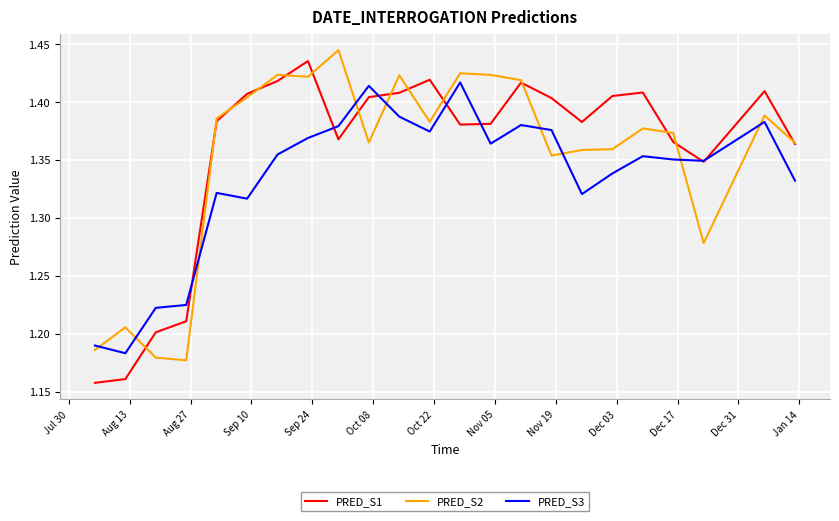

Does the chart have visible grid lines?

Yes